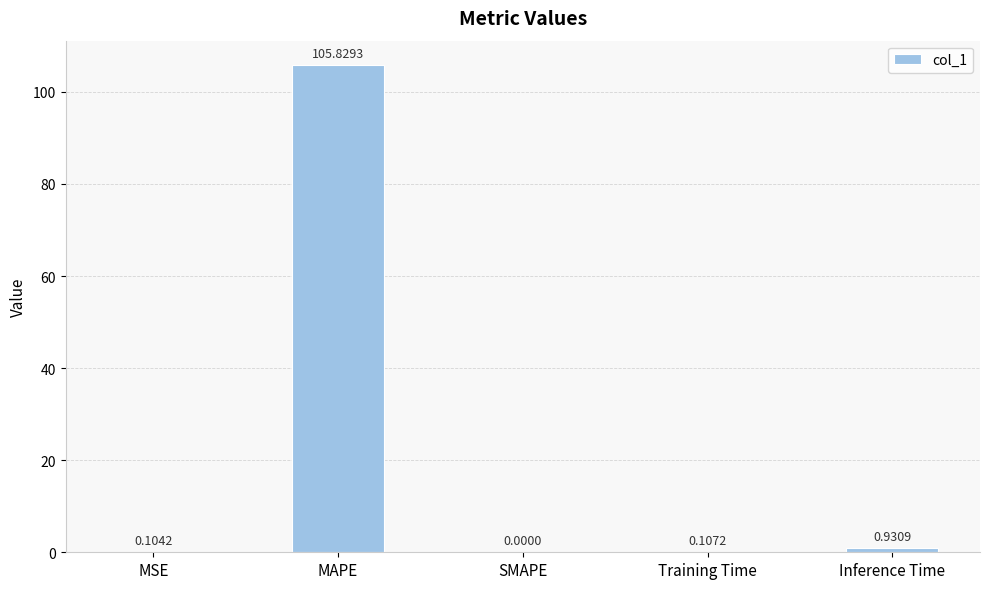

Where is the data nearest to the value 52?

Inference Time